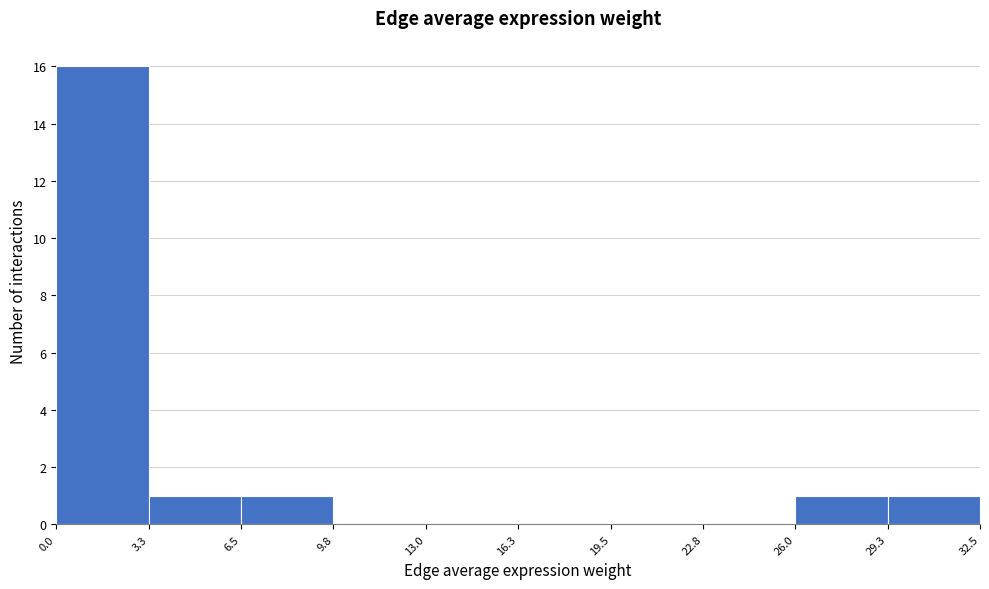

Reading left to right, list every bar in this chart as the range it spans on the x-axis followed by its height. The values are not printed on the chart, so give them approximately, as read against the axis.

0.0 to 3.3: 16
3.3 to 6.5: 1
6.5 to 9.8: 1
9.8 to 13.0: 0
13.0 to 16.3: 0
16.3 to 19.5: 0
19.5 to 22.8: 0
22.8 to 26.0: 0
26.0 to 29.3: 1
29.3 to 32.5: 1